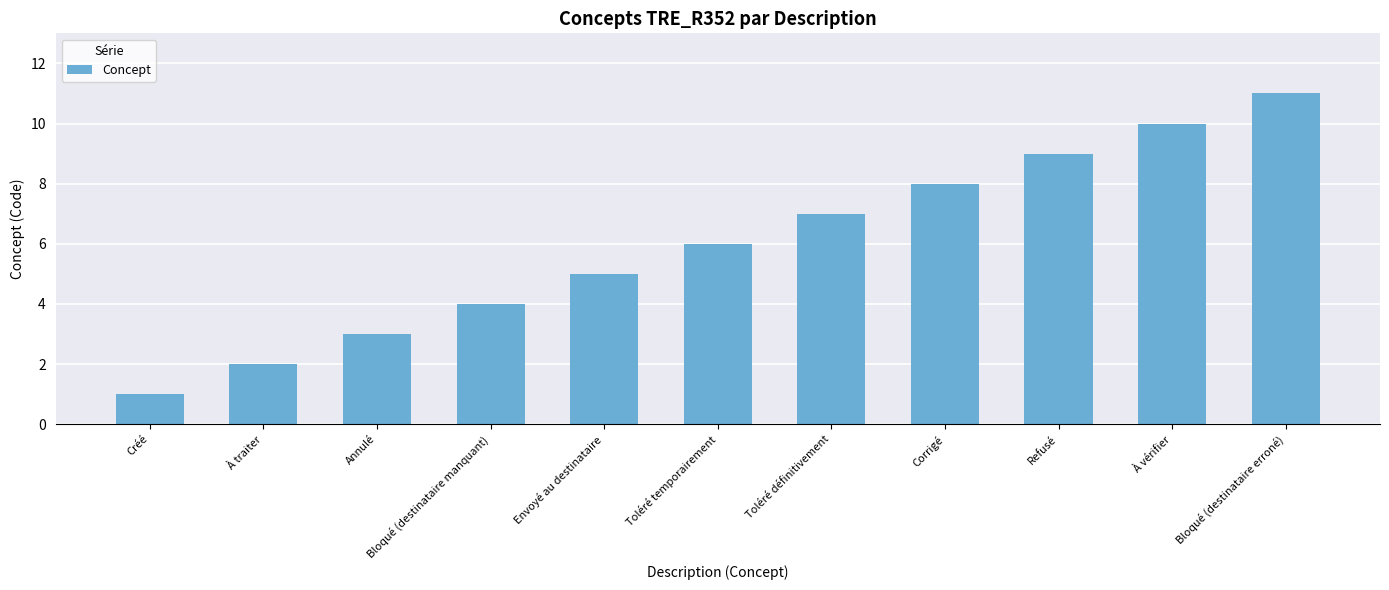

What is the label of the 7th bar from the left?

Toléré définitivement